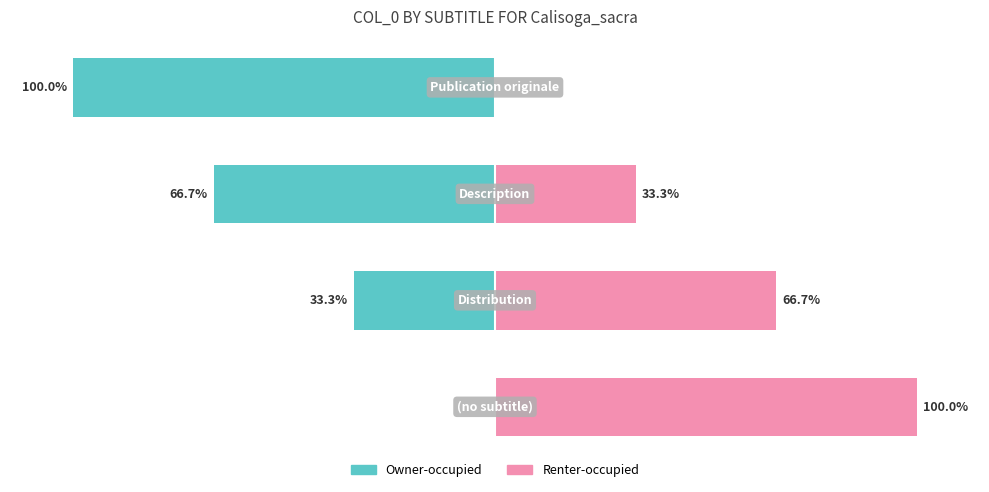

What are all the series names shown in the legend?

Owner-occupied, Renter-occupied